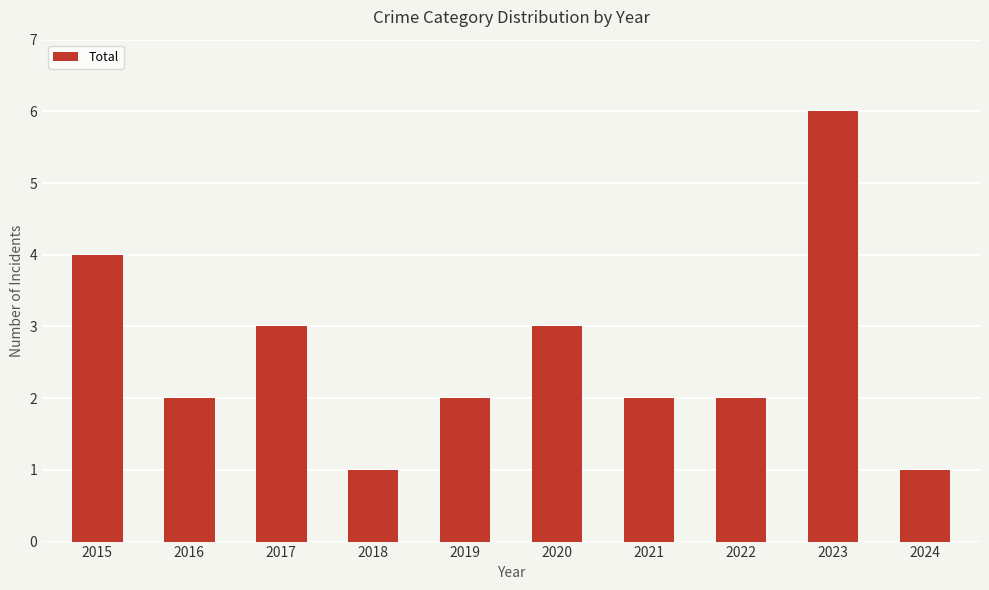

Count the values in the range 2 to 3.

6